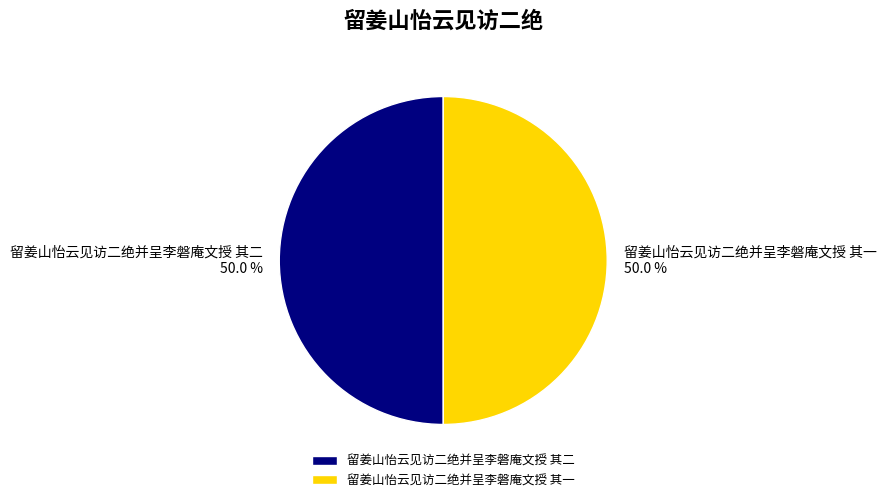

What percentage do 留姜山怡云见访二绝并呈李磐庵文授 其二 and 留姜山怡云见访二绝并呈李磐庵文授 其一 together represent?

100.0%